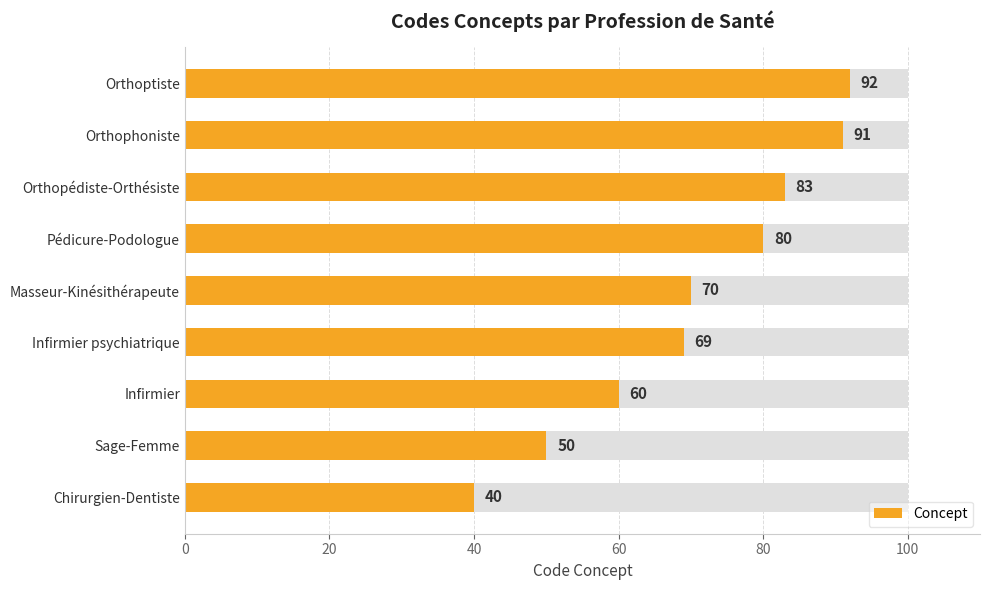

True or false: the data shows 60 at Chirurgien-Dentiste.

False